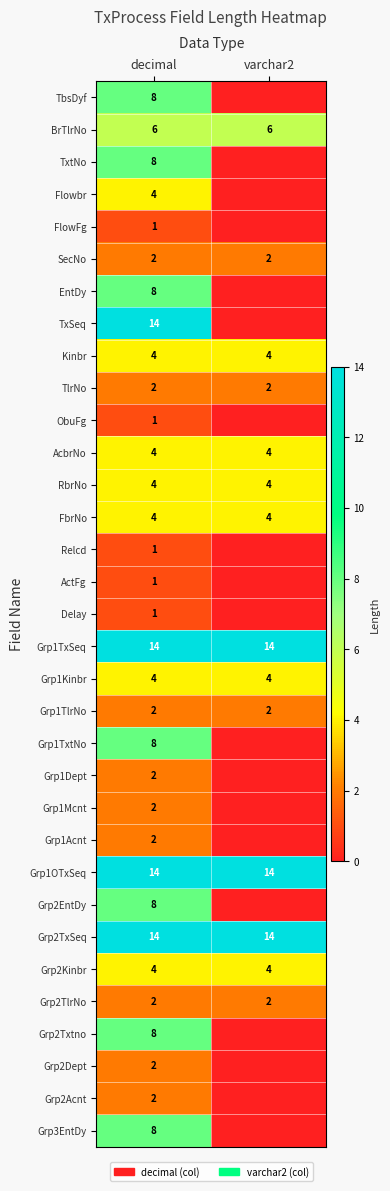

What is the total value across all series at decimal?

169